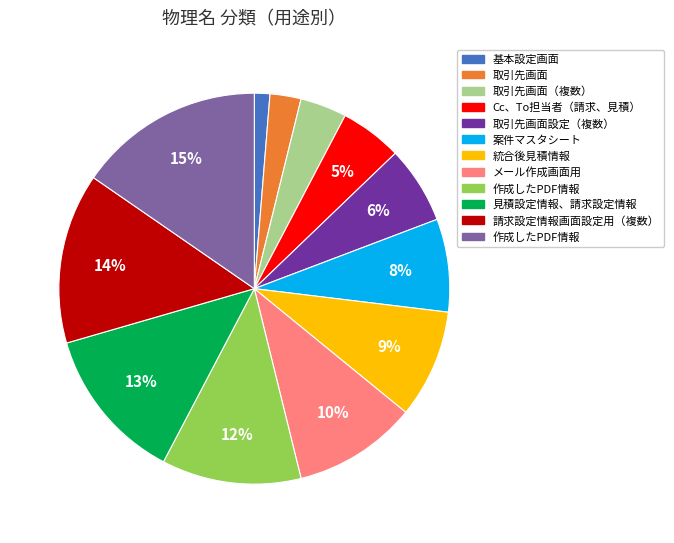

To the nearest percent, what is the average slice percentage?

8%